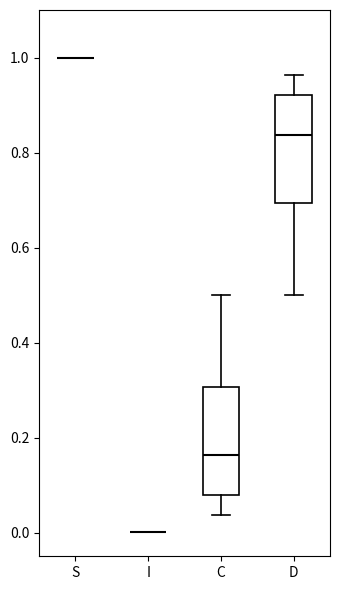

Reading left to right, read every box against the y-axis: the position of its median line, the range the box covers, and the ends of its whiskers. The values are not printed on the chart, so give them approximately, as read against the axis.

S: box collapsed to a line at 1.00, whiskers 1.00 to 1.00
I: box collapsed to a line at 0.00, whiskers 0.00 to 0.00
C: median 0.16, box 0.08 to 0.30, whiskers 0.04 to 0.50
D: median 0.84, box 0.70 to 0.92, whiskers 0.50 to 0.96